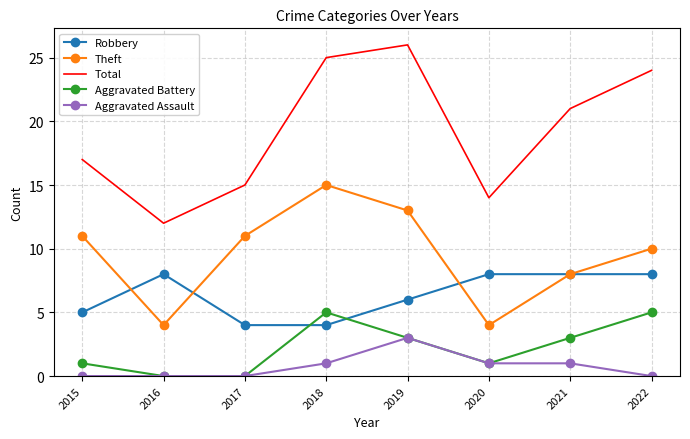

What is the maximum value for Total?

26